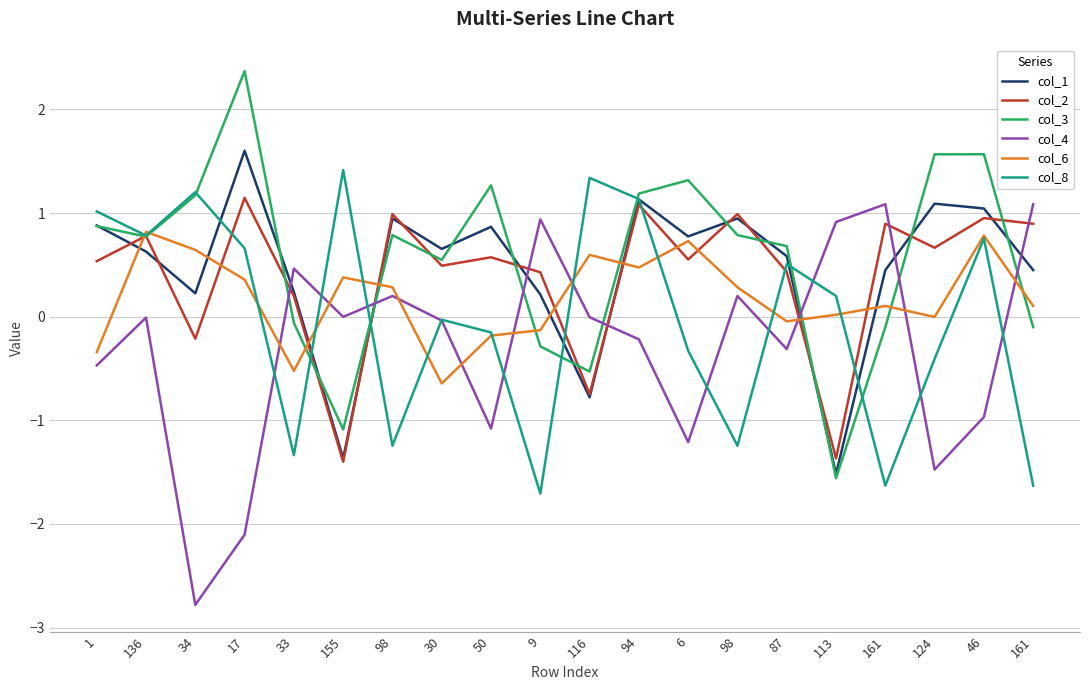

Reading right to left, extract all data points from this chart.

col_1: 0.4	1.0	1.1	0.4	-1.5	0.6	0.9	0.8	1.1	-0.8	0.2	0.9	0.7	0.9	-1.4	0.2	1.6	0.2	0.6	0.9
col_2: 0.9	1.0	0.7	0.9	-1.4	0.4	1.0	0.6	1.1	-0.7	0.4	0.6	0.5	1.0	-1.4	0.2	1.1	-0.2	0.8	0.5
col_3: -0.1	1.6	1.6	-0.1	-1.6	0.7	0.8	1.3	1.2	-0.5	-0.3	1.3	0.5	0.8	-1.1	-0.1	2.4	1.2	0.8	0.9
col_4: 1.1	-1.0	-1.5	1.1	0.9	-0.3	0.2	-1.2	-0.2	-0.0	0.9	-1.1	-0.0	0.2	-0.0	0.5	-2.1	-2.8	-0.0	-0.5
col_6: 0.1	0.8	-0.0	0.1	0.0	-0.0	0.3	0.7	0.5	0.6	-0.1	-0.2	-0.6	0.3	0.4	-0.5	0.4	0.6	0.8	-0.3
col_8: -1.6	0.8	-0.4	-1.6	0.2	0.5	-1.2	-0.3	1.1	1.3	-1.7	-0.2	-0.0	-1.2	1.4	-1.3	0.7	1.2	0.8	1.0